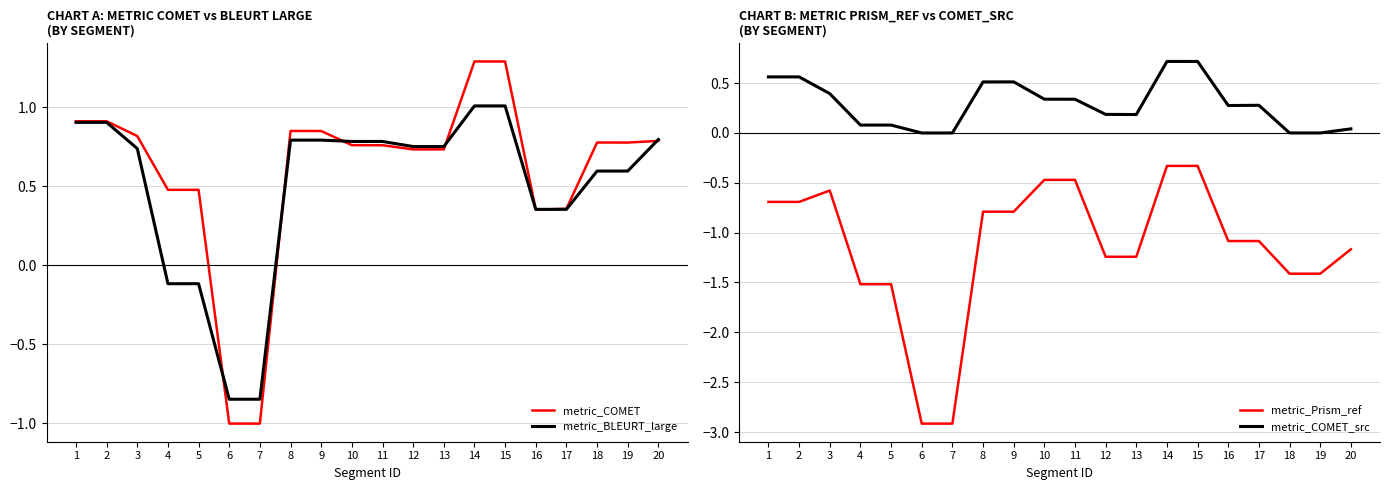

Which category has the lowest value across all series?

6